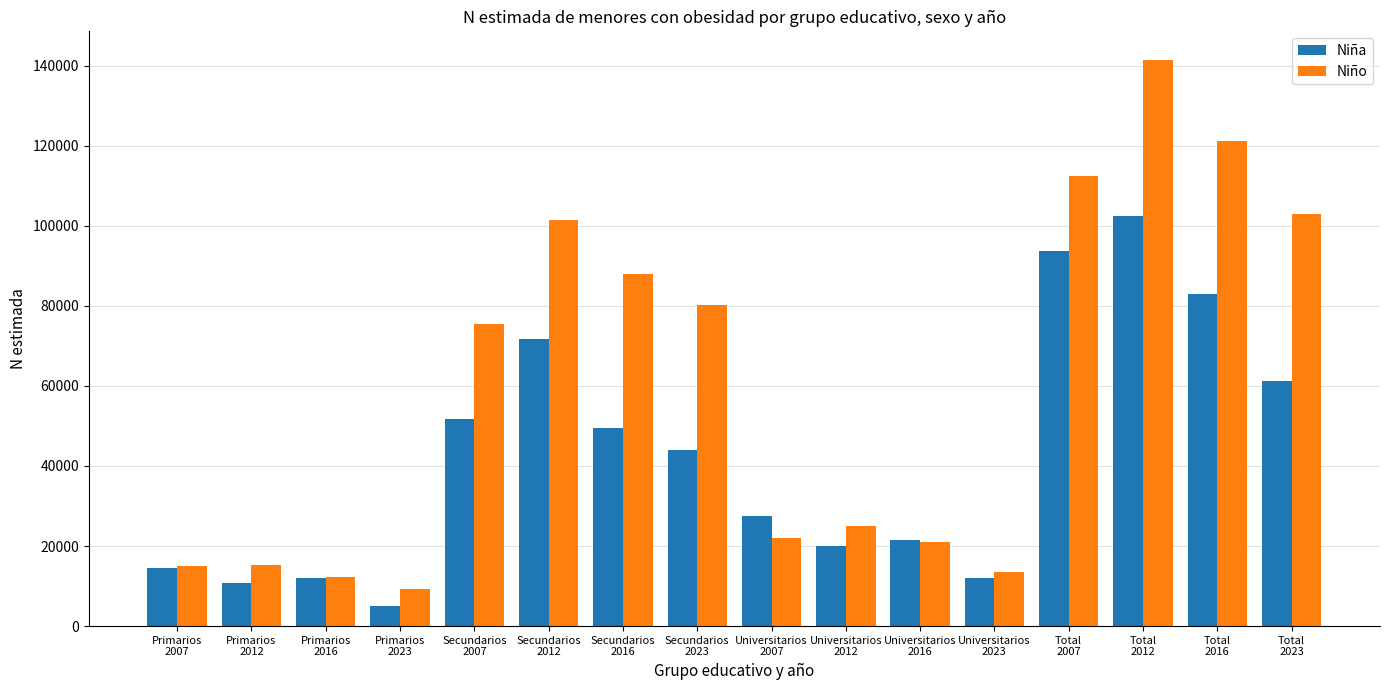

At Secundarios
2012, list the series in order from smallest to largest.

Niña, Niño